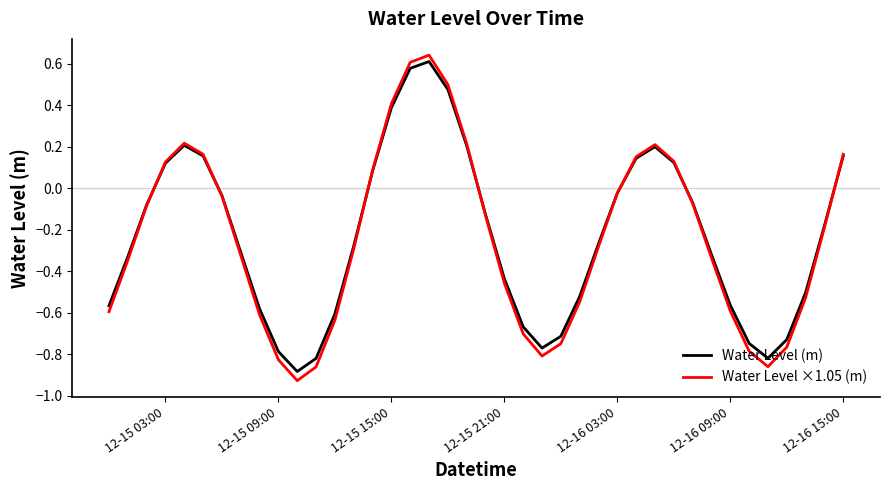

Which series has the widest spread of values?

Water Level ×1.05 (m)